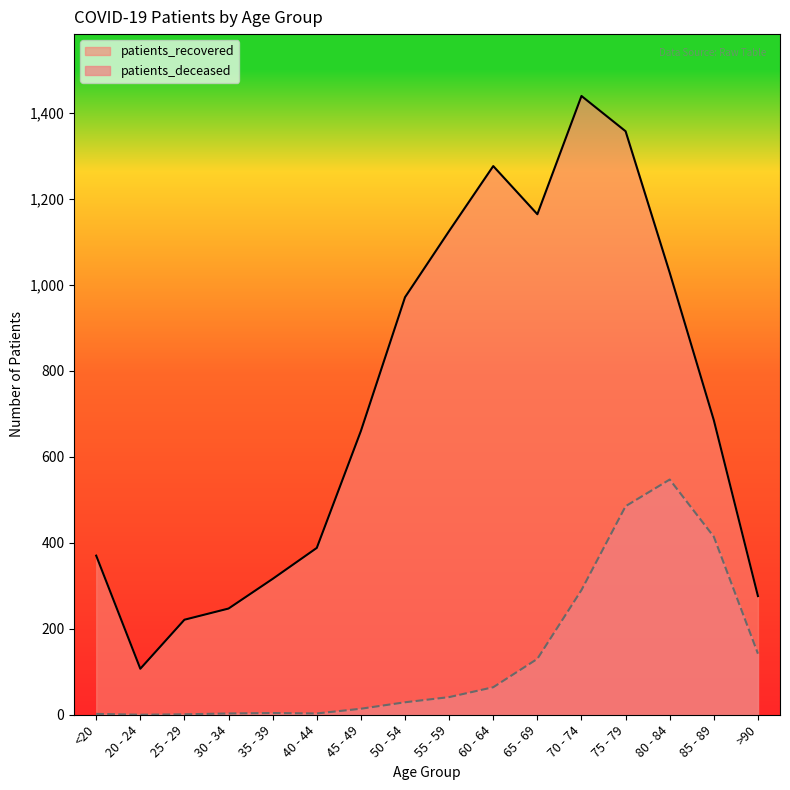

What is the greatest value displayed?

1439